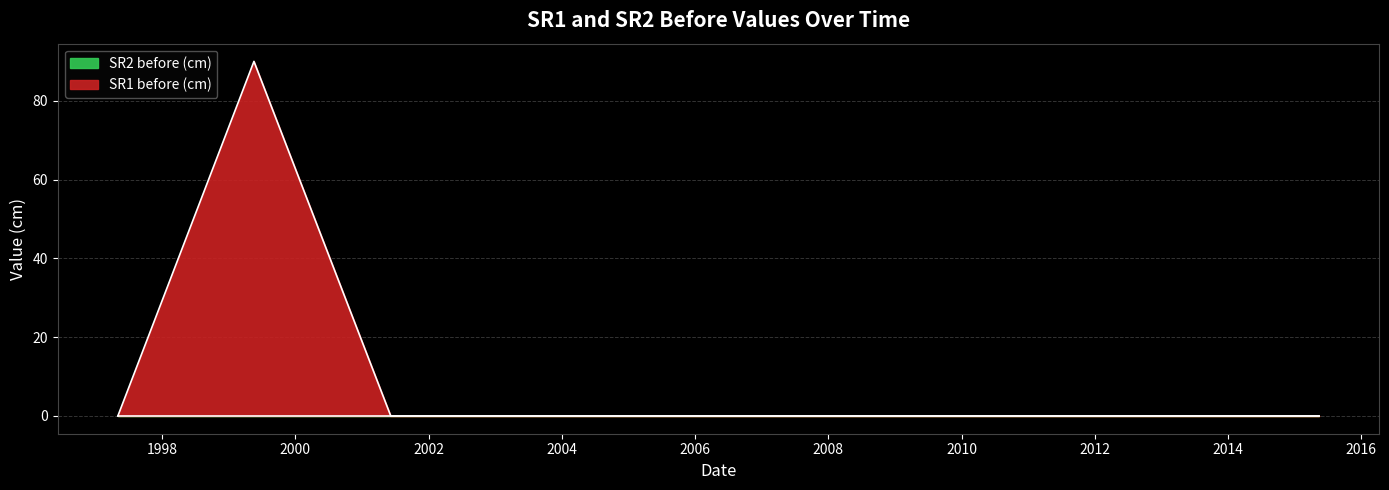

Reading left to right, list all the values displayed in this chart.

0	90	0	0	0	0	0